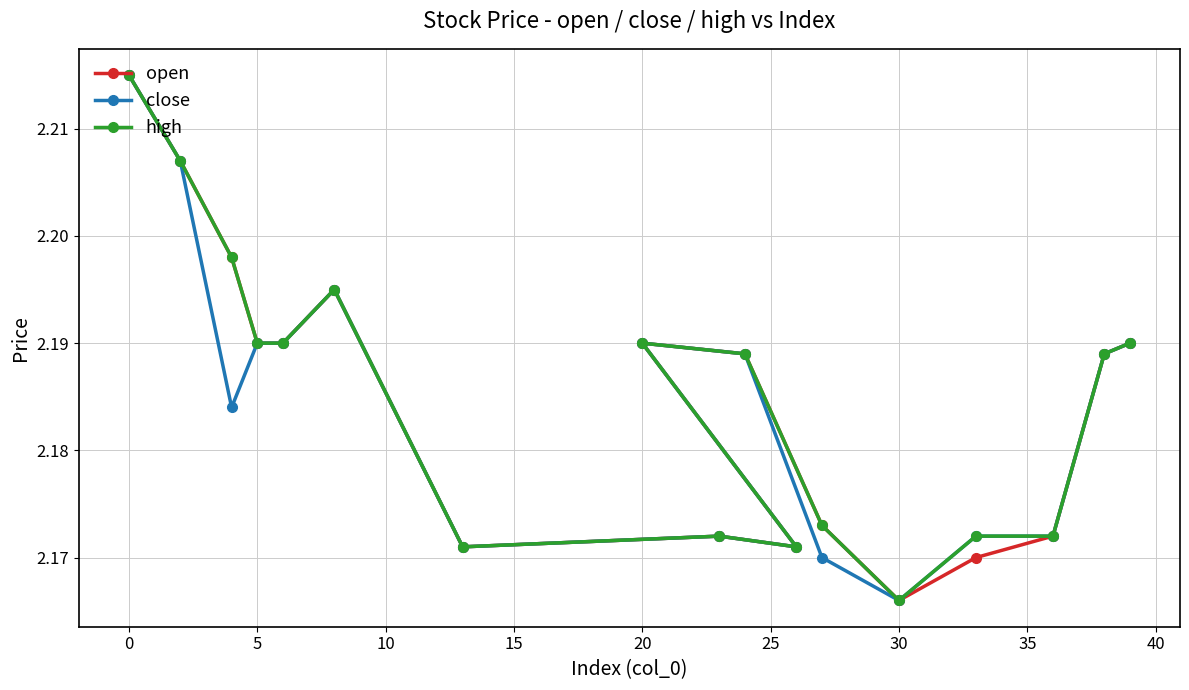

How many categories are shown in the chart?

17